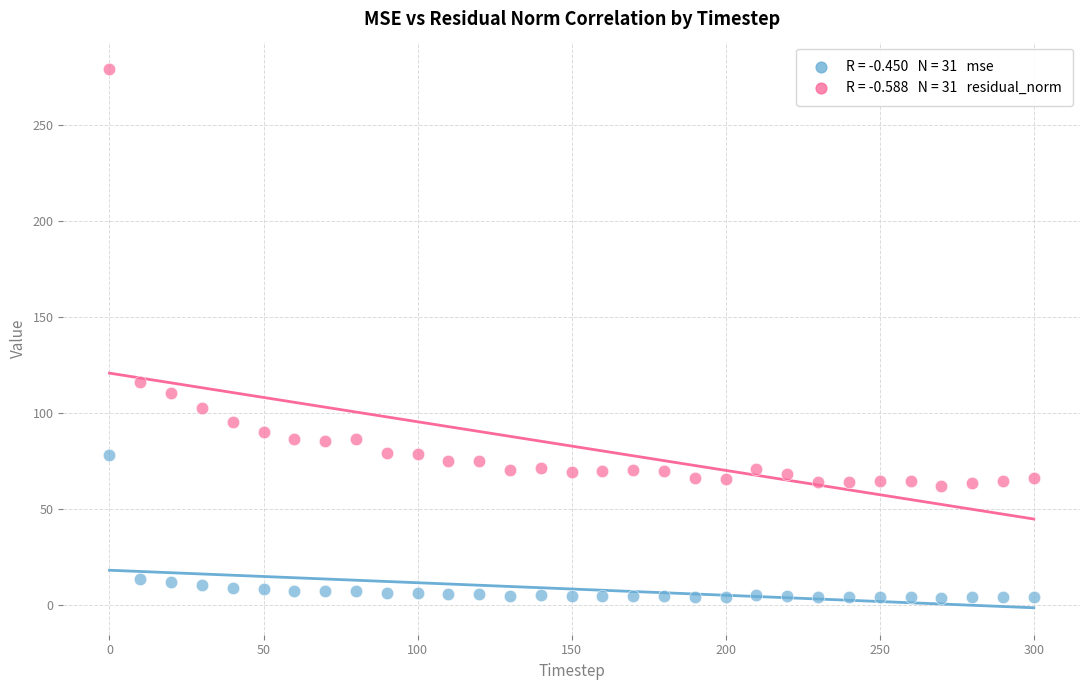

Across all data points, what is the range of Y values (max minus min)?

275.5